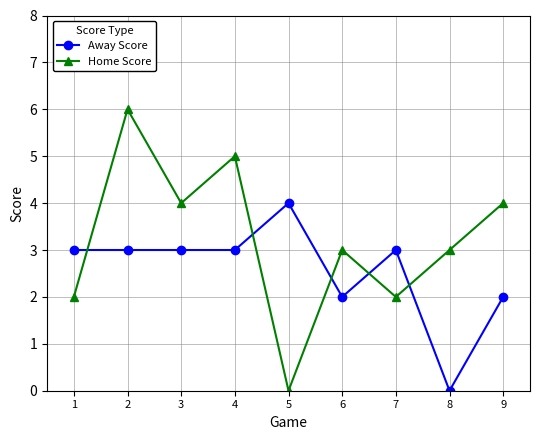

Count the Home Score values in the range 2 to 4.

6